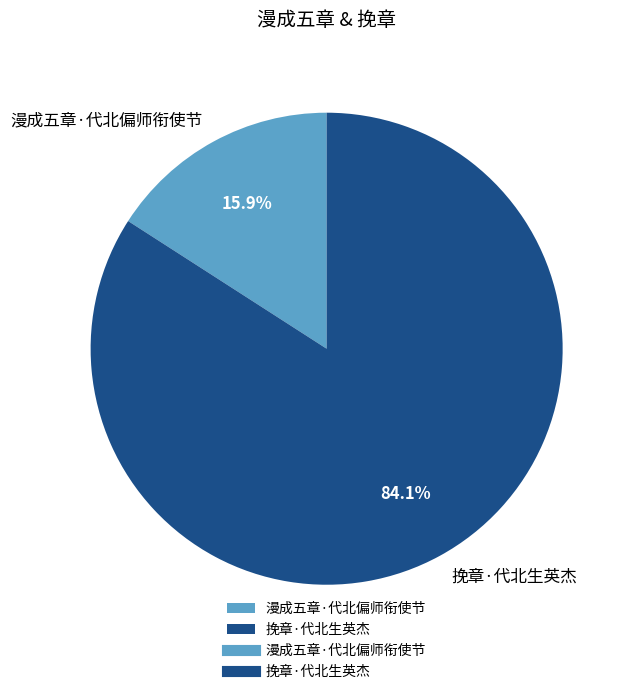

Approximately how many times larger is the value at 漫成五章·代北偏师衔使节 compared to 挽章·代北生英杰?

0.2